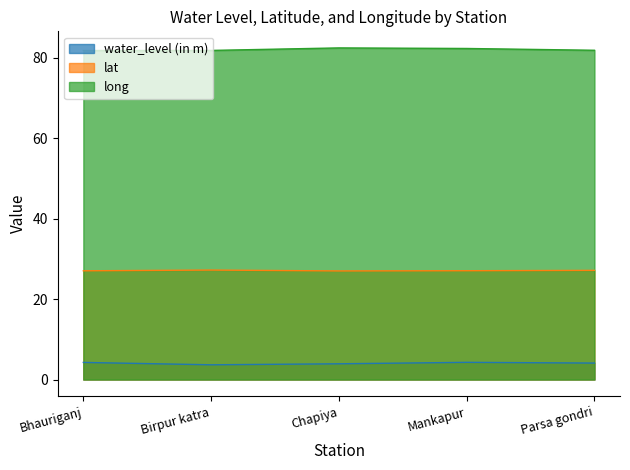

Reading left to right, what are all the values shown in this chart?

water_level (in m): Bhauriganj=4.2	Birpur katra=3.7	Chapiya=3.9	Mankapur=4.3	Parsa gondri=4.1
lat: Bhauriganj=27.0	Birpur katra=27.2	Chapiya=27.0	Mankapur=27.0	Parsa gondri=27.1
long: Bhauriganj=81.7	Birpur katra=81.8	Chapiya=82.4	Mankapur=82.2	Parsa gondri=81.8